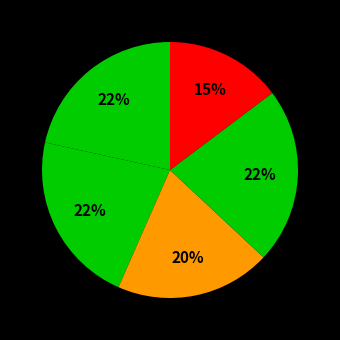

To the nearest percent, what is the average slice percentage?

20%